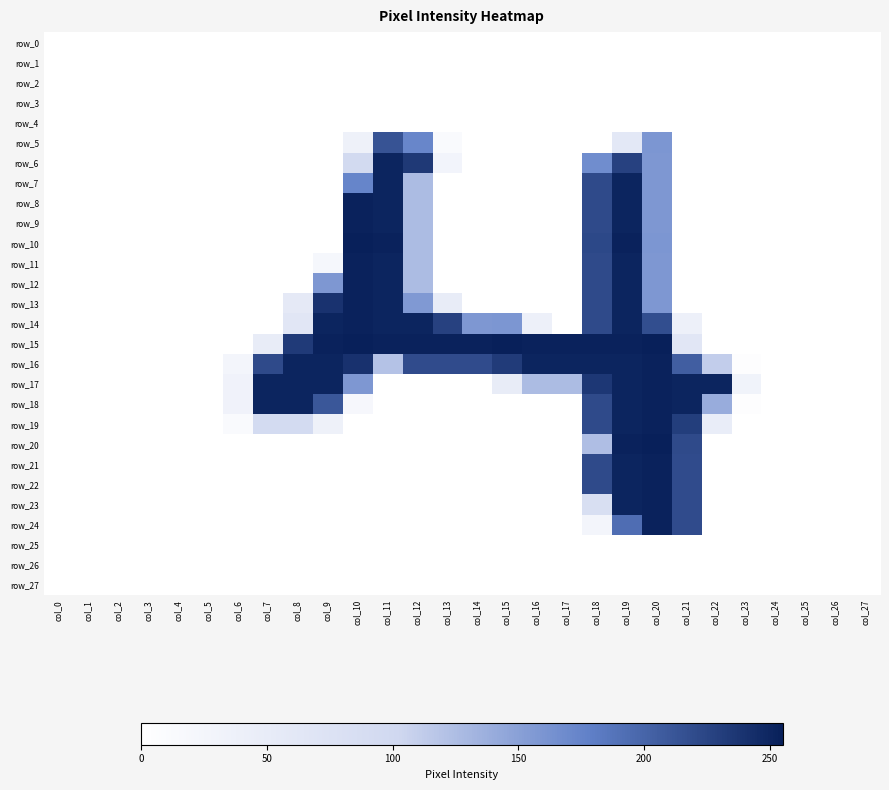

How many series are shown in this chart?

28